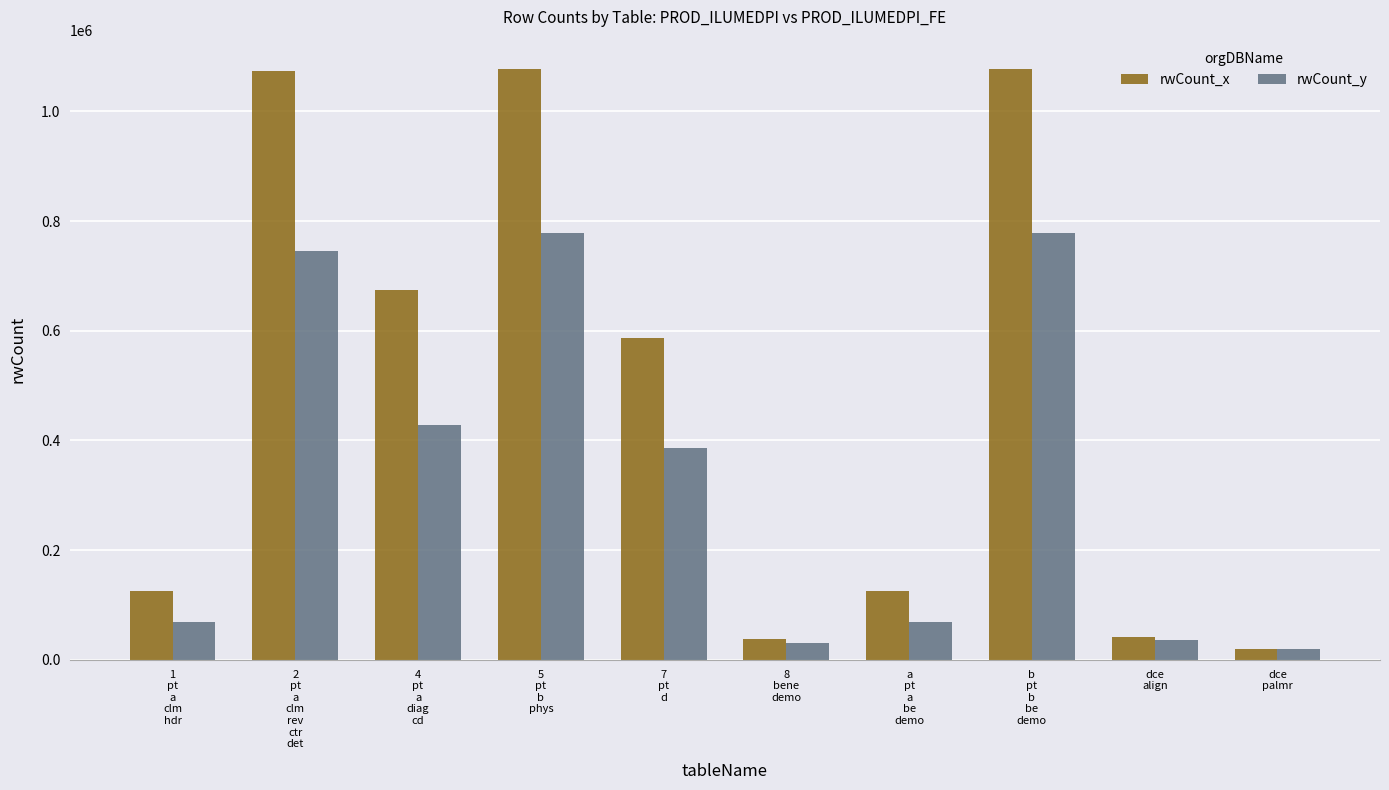

Does the chart contain any negative values?

No